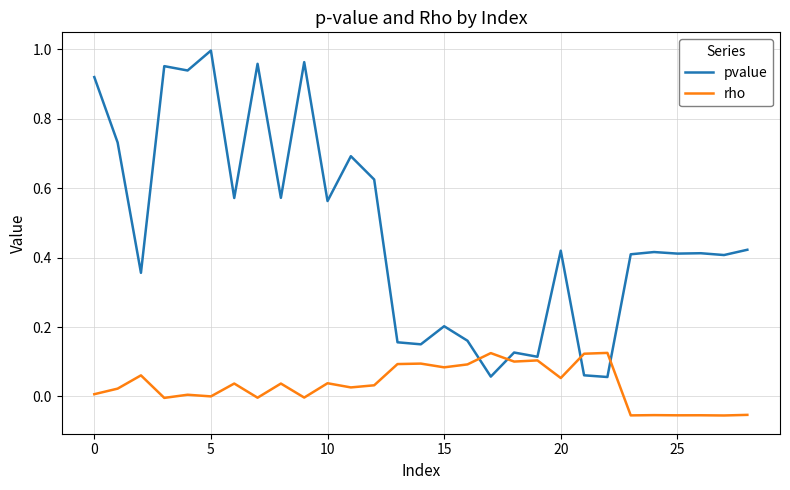

Which series has the largest range (max minus min)?

pvalue